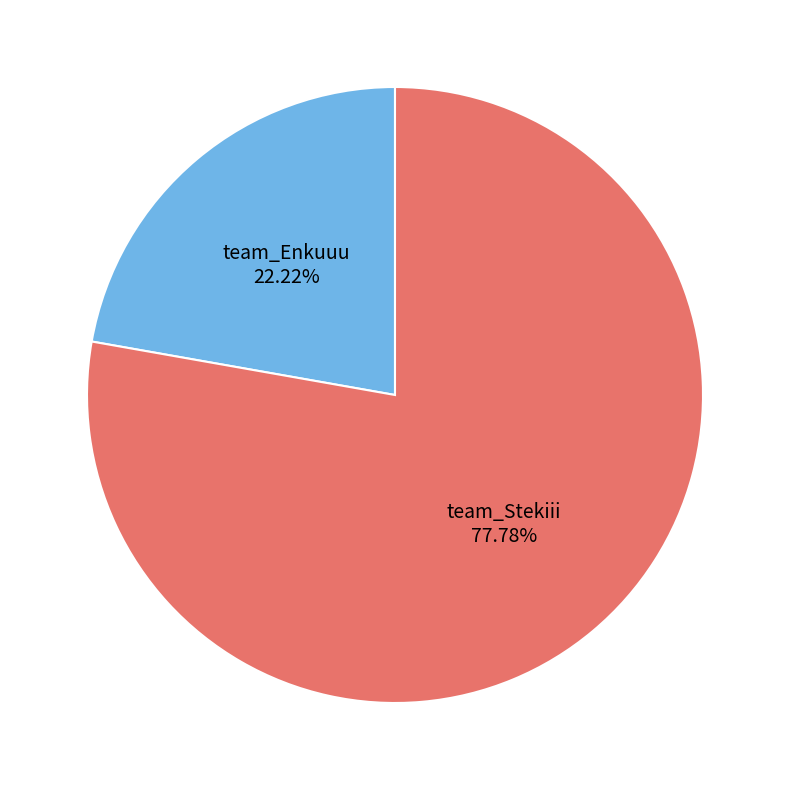

Is team_Stekiii the majority of the pie?

Yes